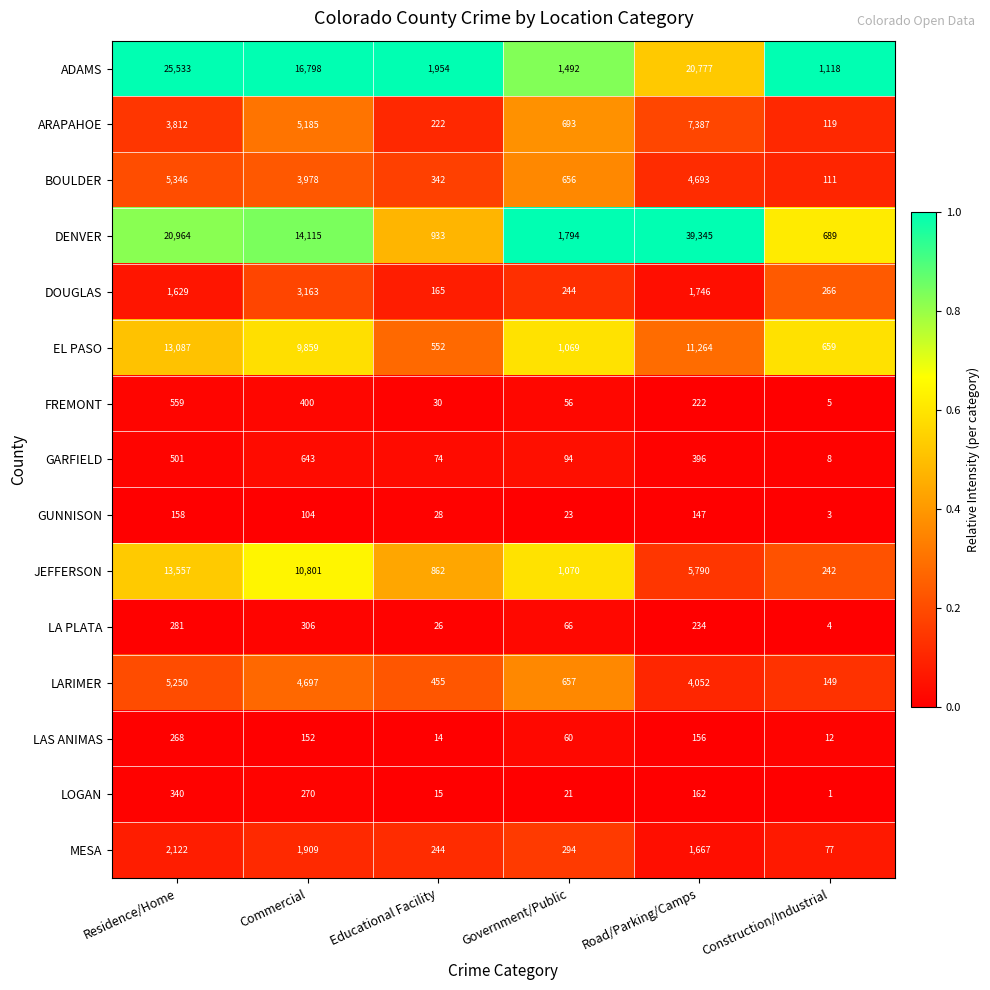

What is the spread (max minus min) of values at Government/Public?

1773